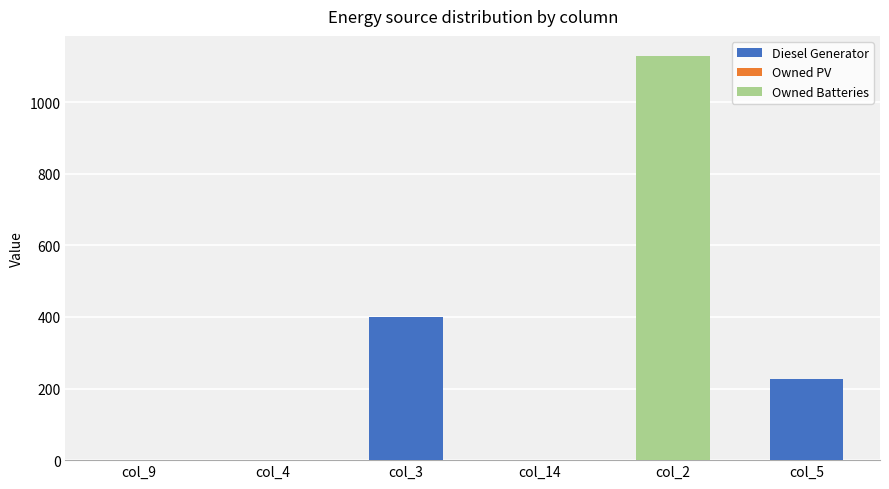

What is the maximum value for Diesel Generator?

400